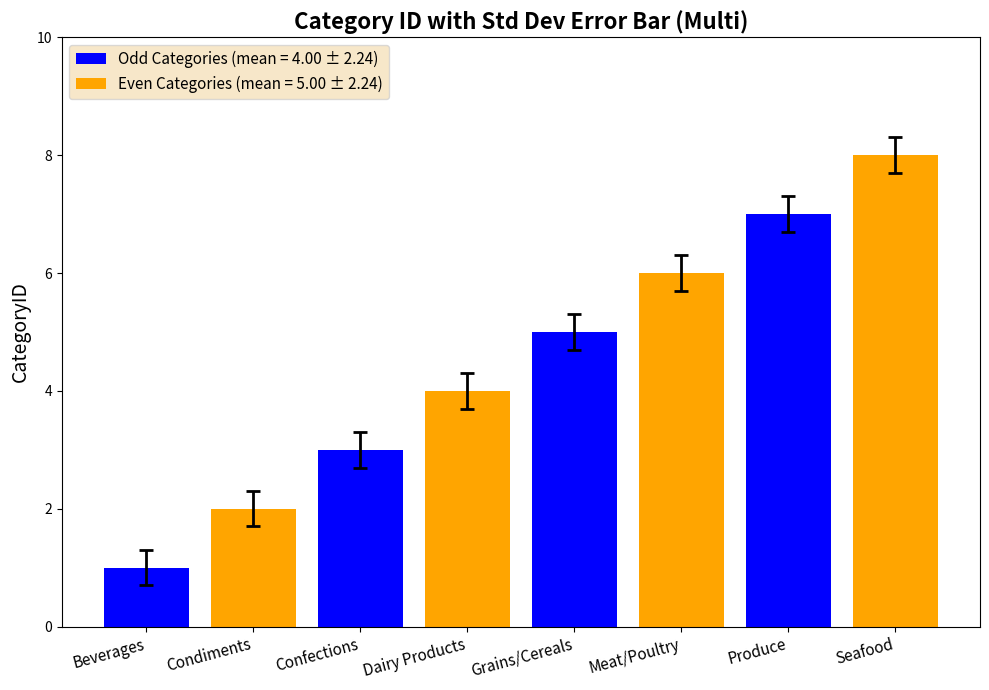

What is the sum of all values?

36